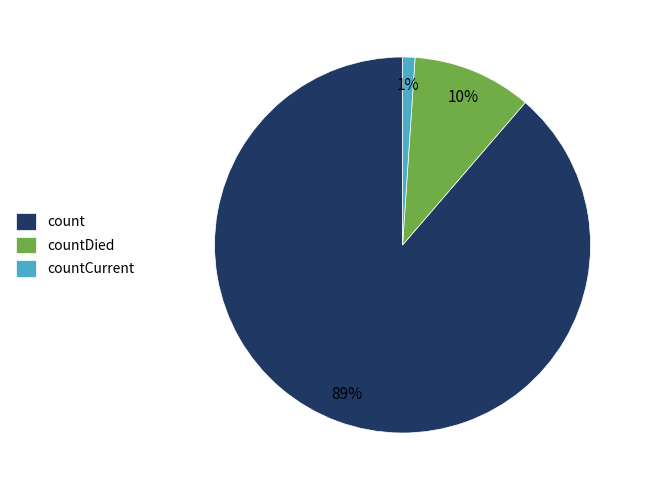

Rank the categories by value from highest to lowest.

count, countDied, countCurrent